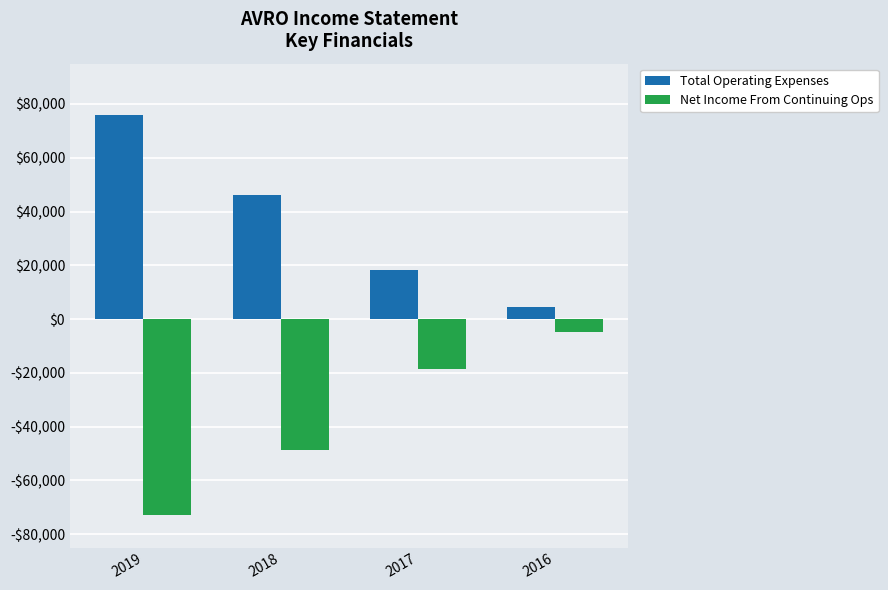

Reading left to right, what are all the values shown in this chart?

Total Operating Expenses: 75800	46200	18400	4600
Net Income From Continuing Ops: -73000	-48600	-18700	-5000